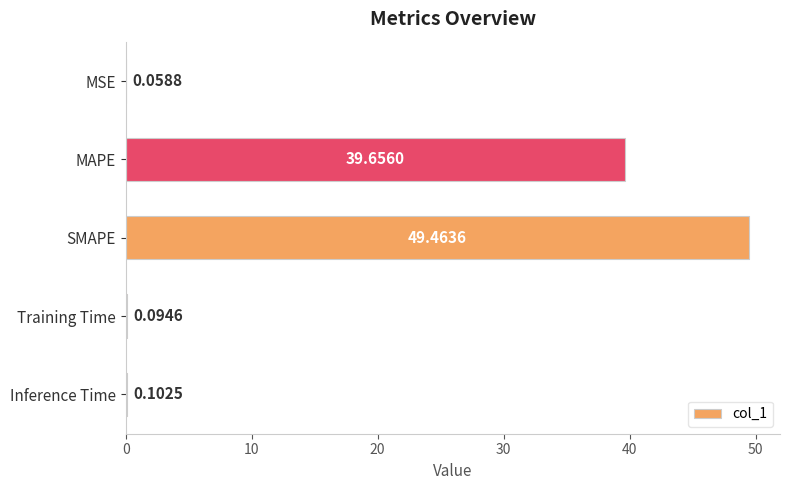

Between Inference Time and MAPE, which is larger?

MAPE